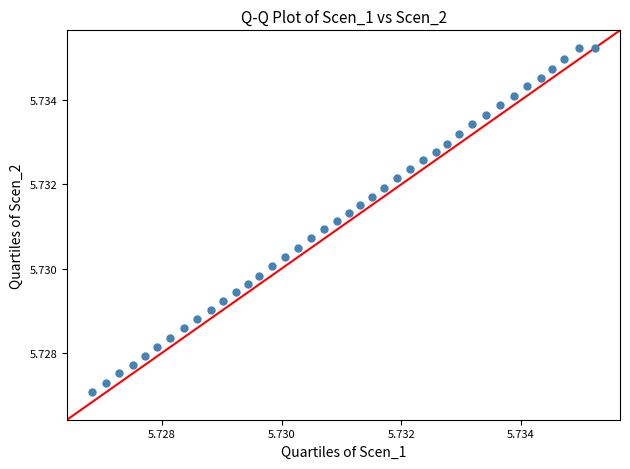

How many points are shown in the scatter plot?

40